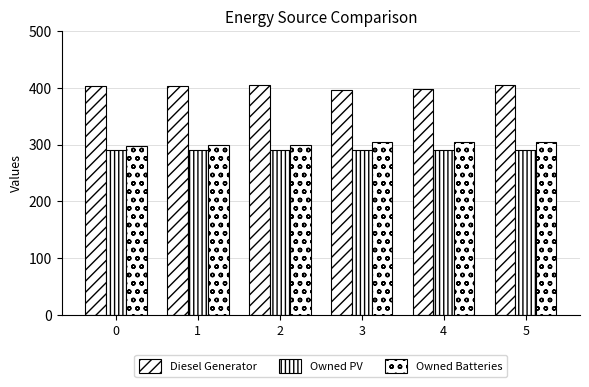

At 0, list the series in order from largest to smallest.

Diesel Generator, Owned Batteries, Owned PV